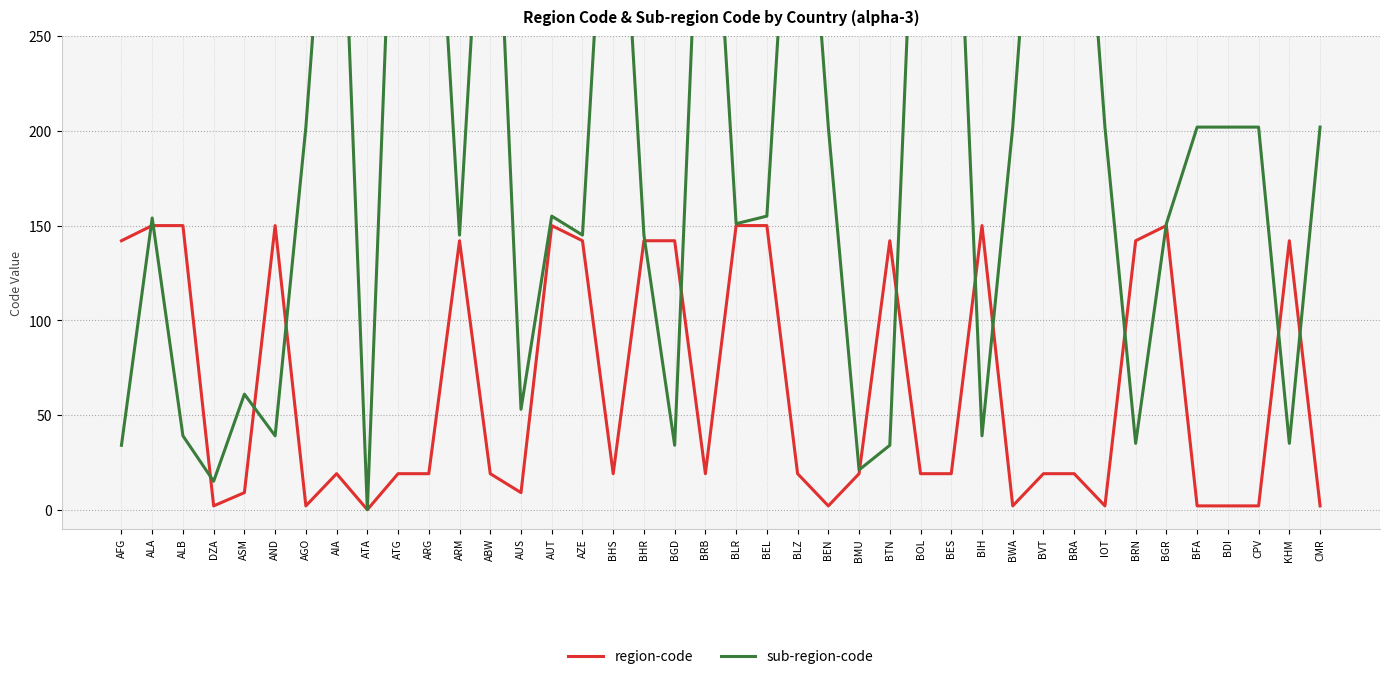

Does the chart have visible grid lines?

Yes